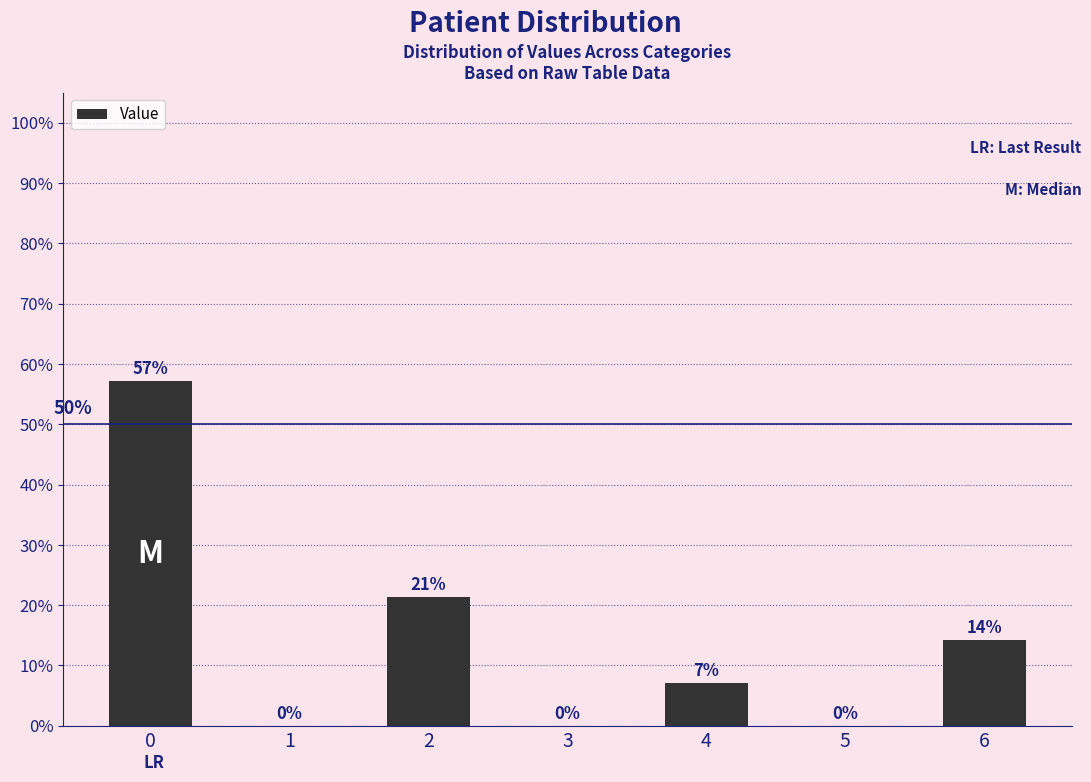

True or false: the data shows 57.1 at 0.

True